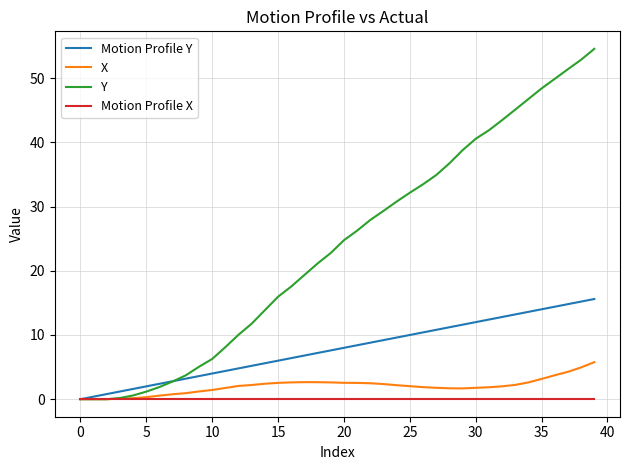

At how many categories does at least one series exceed 43?

8